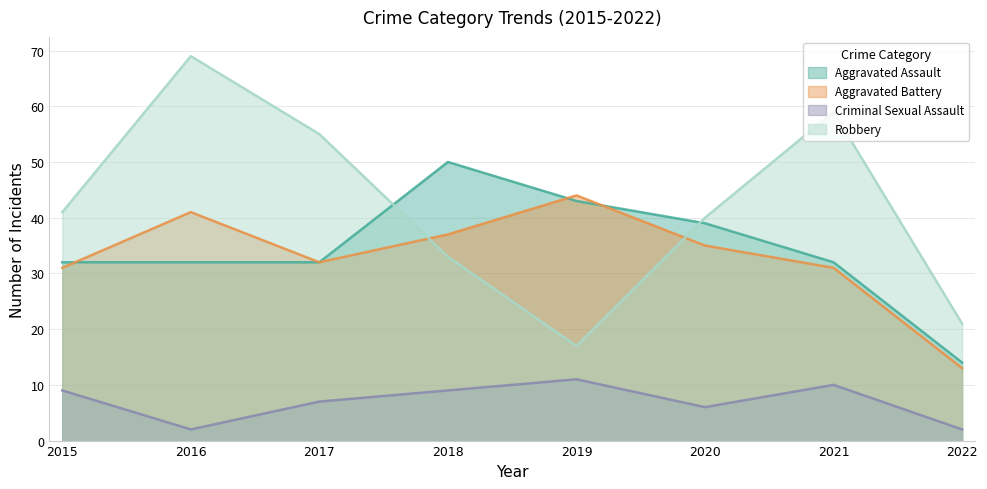

What is the value of the Robbery point at the 7th from the left?

59